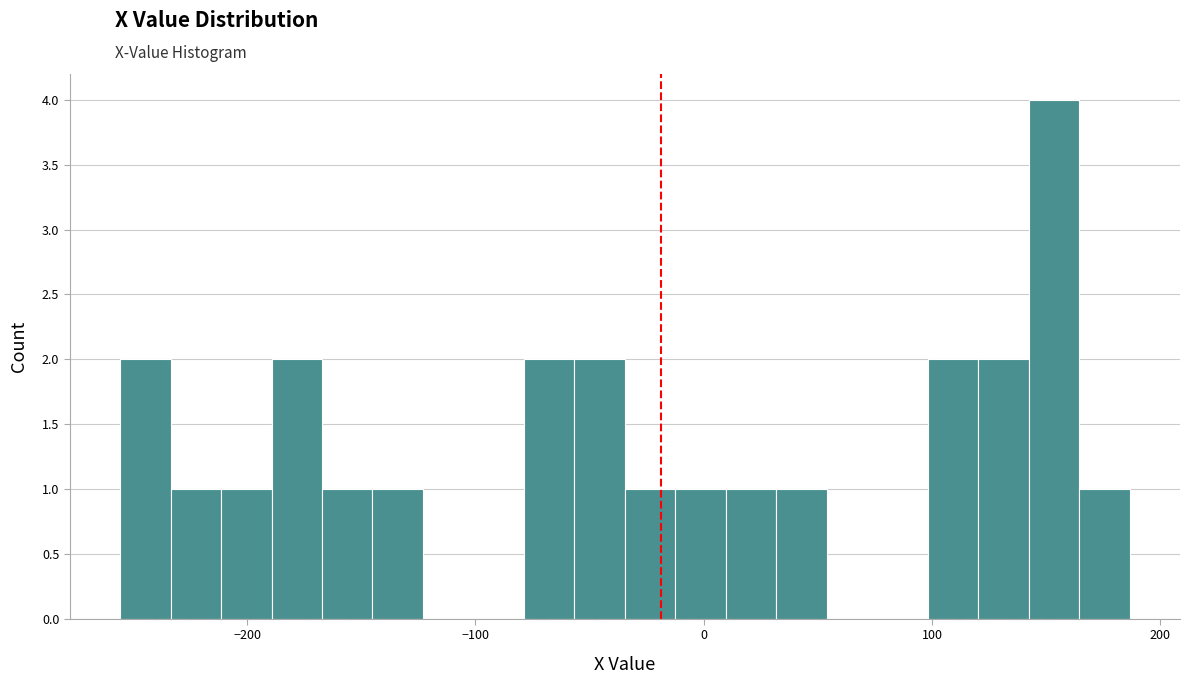

Read against the x-axis, roughly where is the centre of the tallest bar?

150